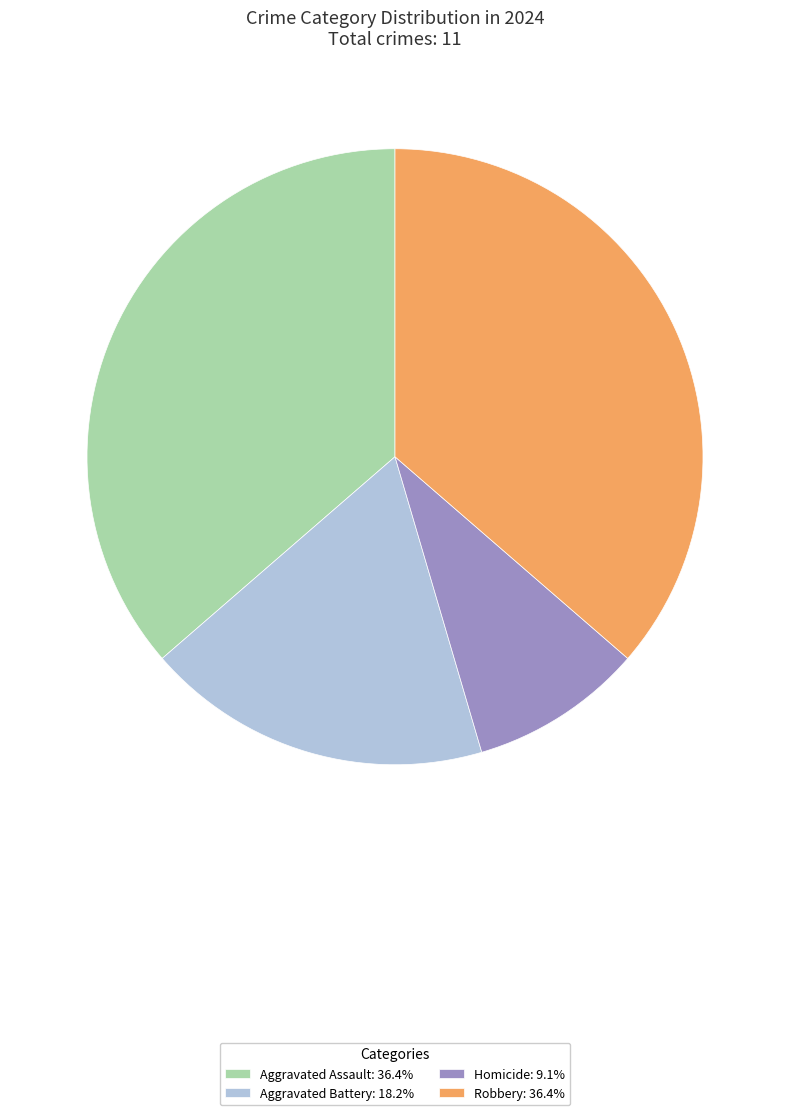

Between Aggravated Battery and Aggravated Assault, which is larger?

Aggravated Assault